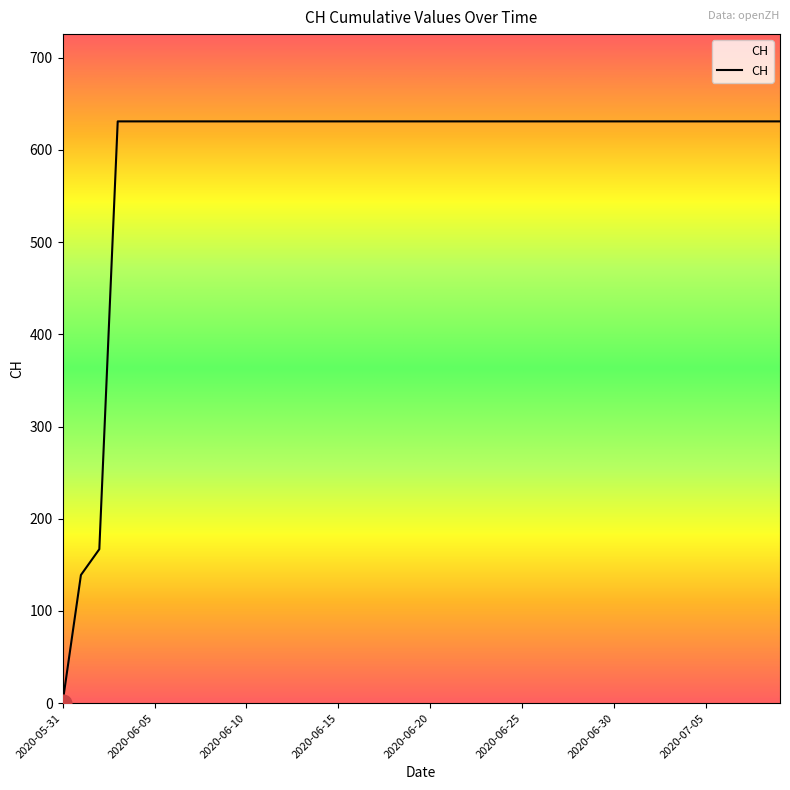

What is the maximum value shown in the chart?

631